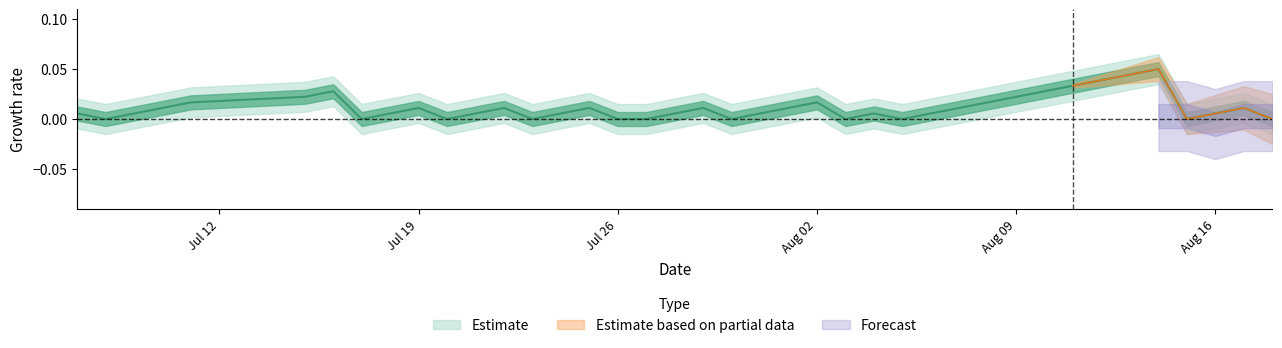

True or false: the data shows 0.0 at 2010-08-18.

True